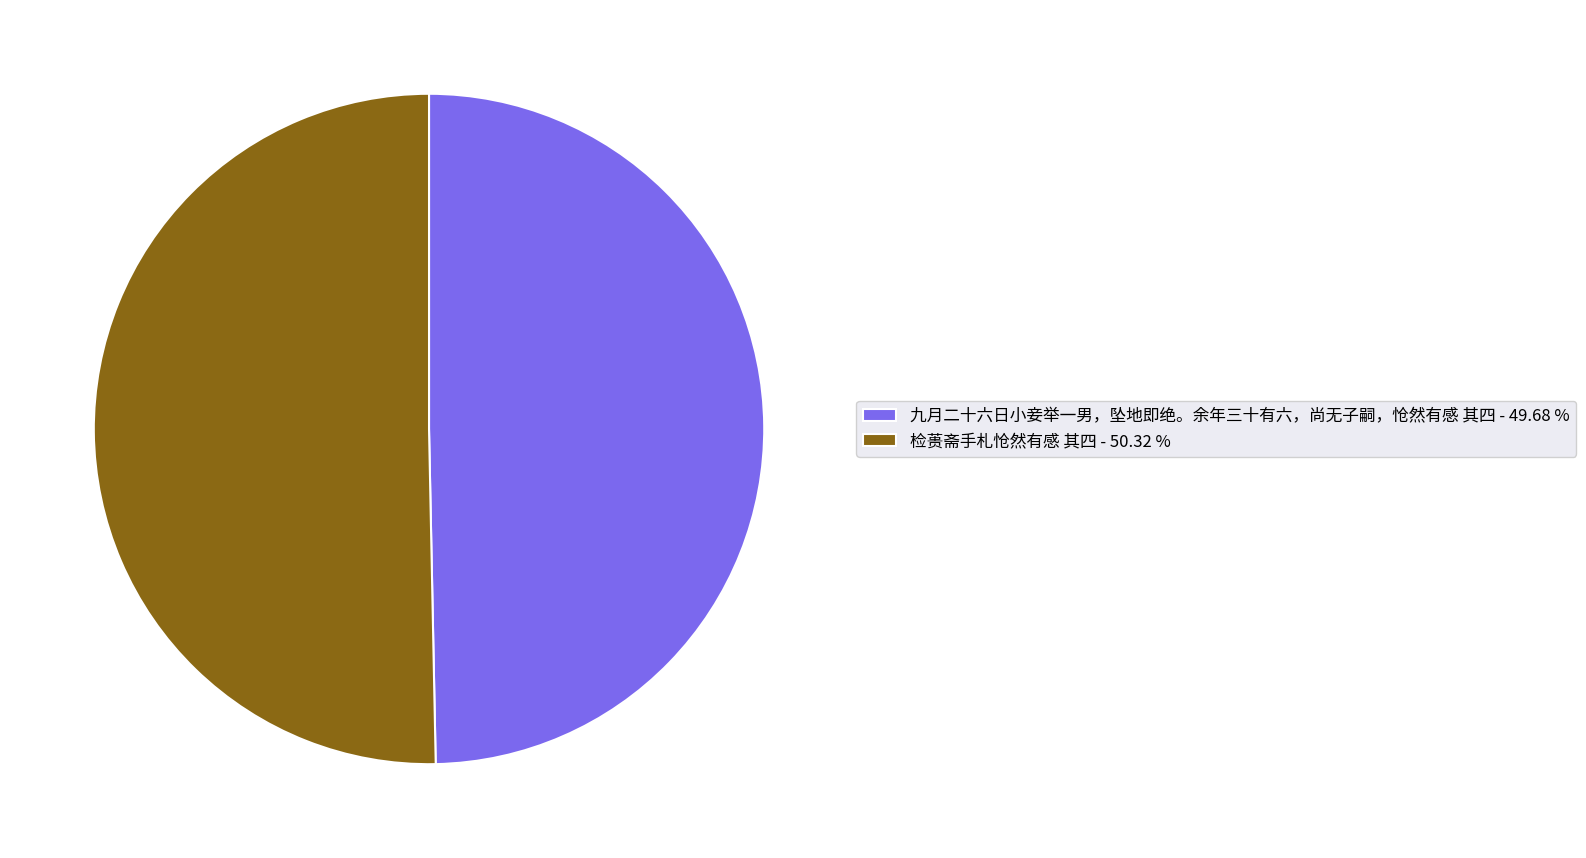

Do 检蒉斋手札怆然有感 其四 and 九月二十六日小妾举一男，坠地即绝。余年三十有六，尚无子嗣，怆然有感 其四 together represent more than half of the pie?

Yes